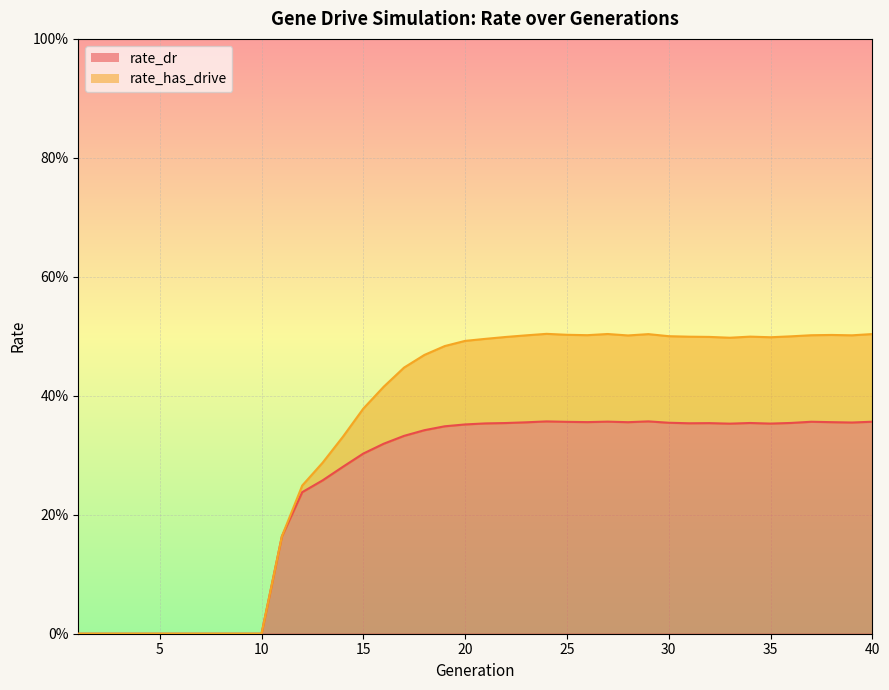

The rate_dr series shows 0.5 at 28. True or false?

False